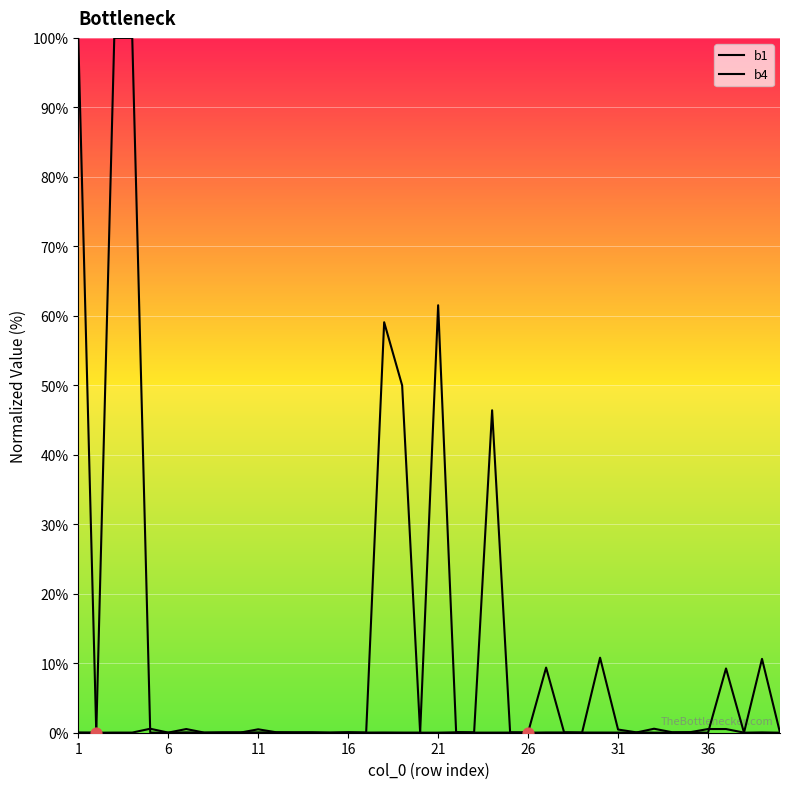

Is the value of b1 at 26 greater than the value of b4 at 34?

No